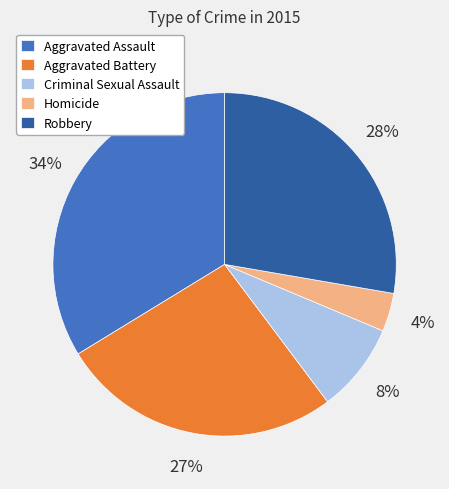

To the nearest percent, what is the average slice percentage?

20%